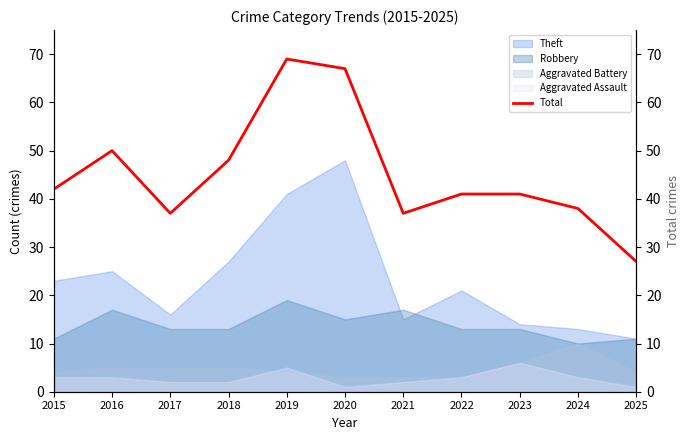

What is the change in value from 2017 to 2024?

+1